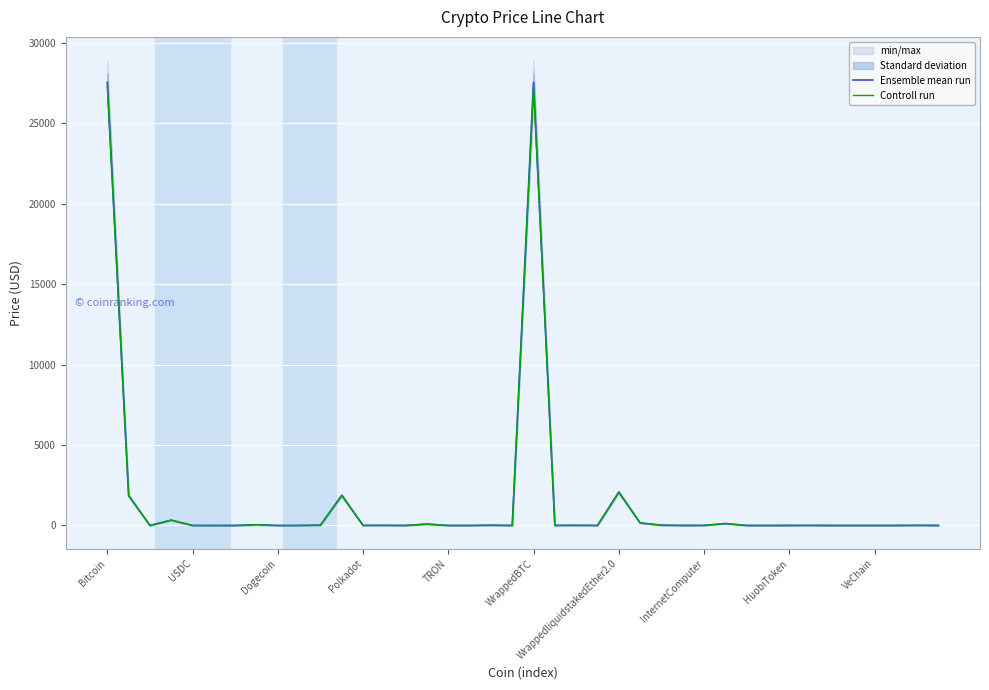

What is the difference between the second highest and second lowest values in the Ensemble mean run series?

27531.0